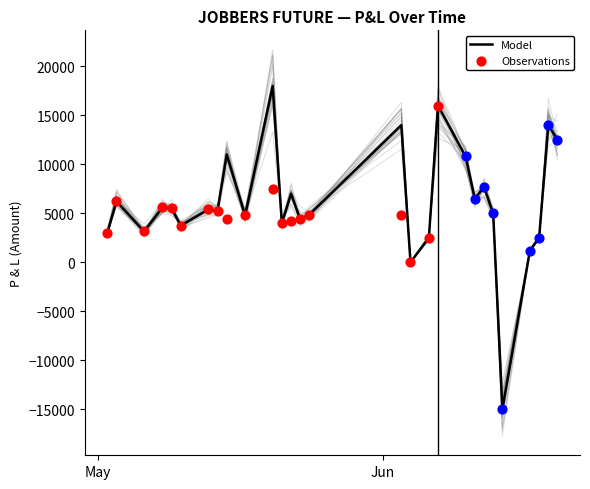

What is the highest value of the Model series?

18000